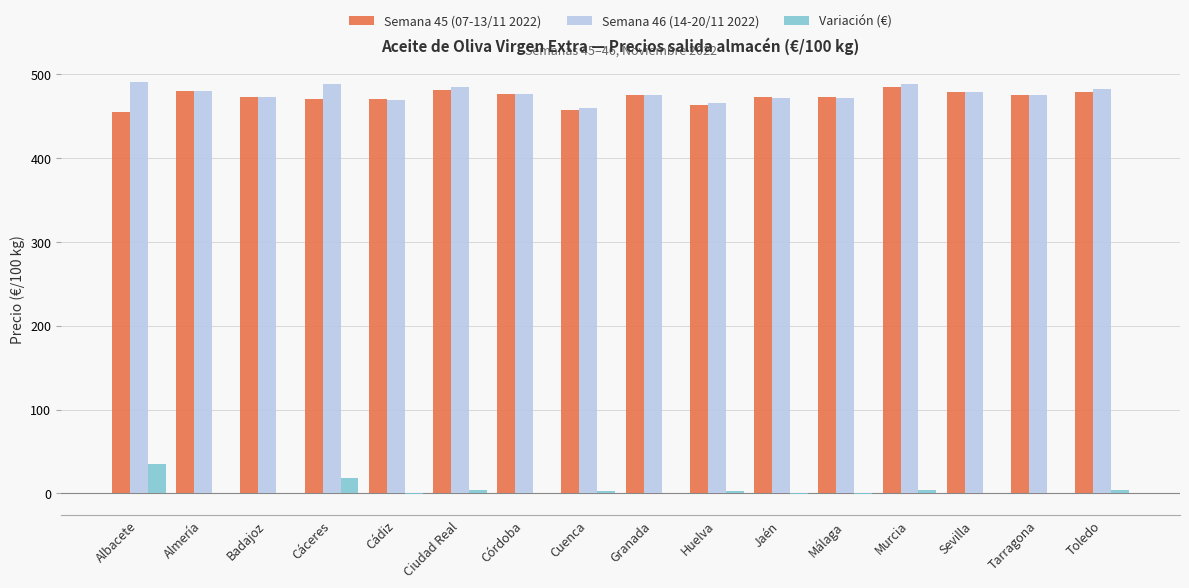

What is the maximum value for Semana 45 (07-13/11 2022)?

484.0